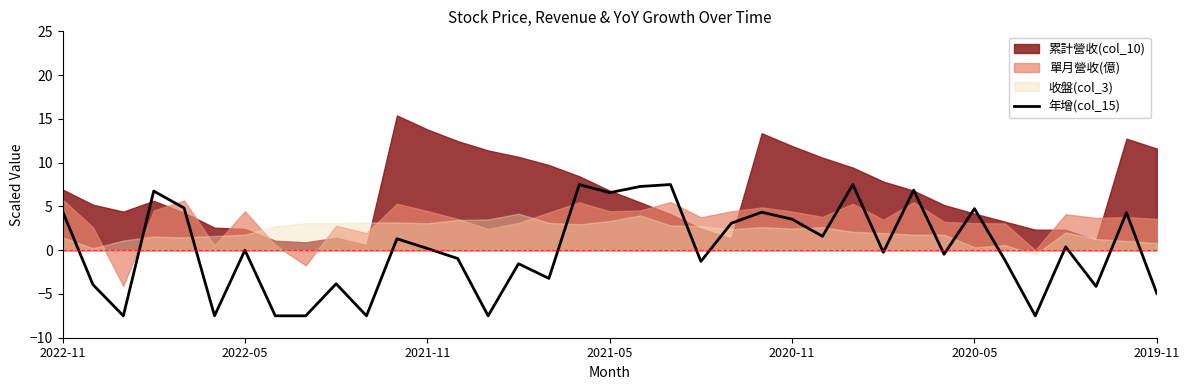

The value of 年增(col_15) at 2022-05 is -0.0. True or false?

True